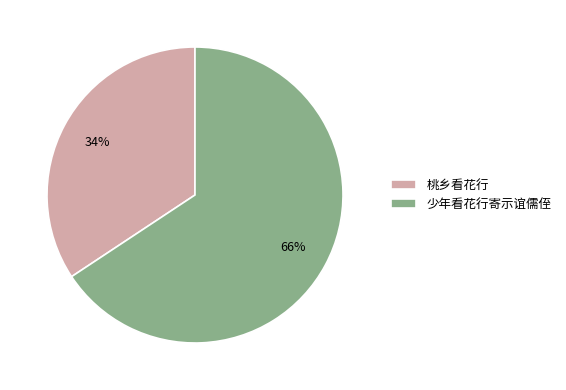

Which category has the smallest portion of the pie?

桃乡看花行